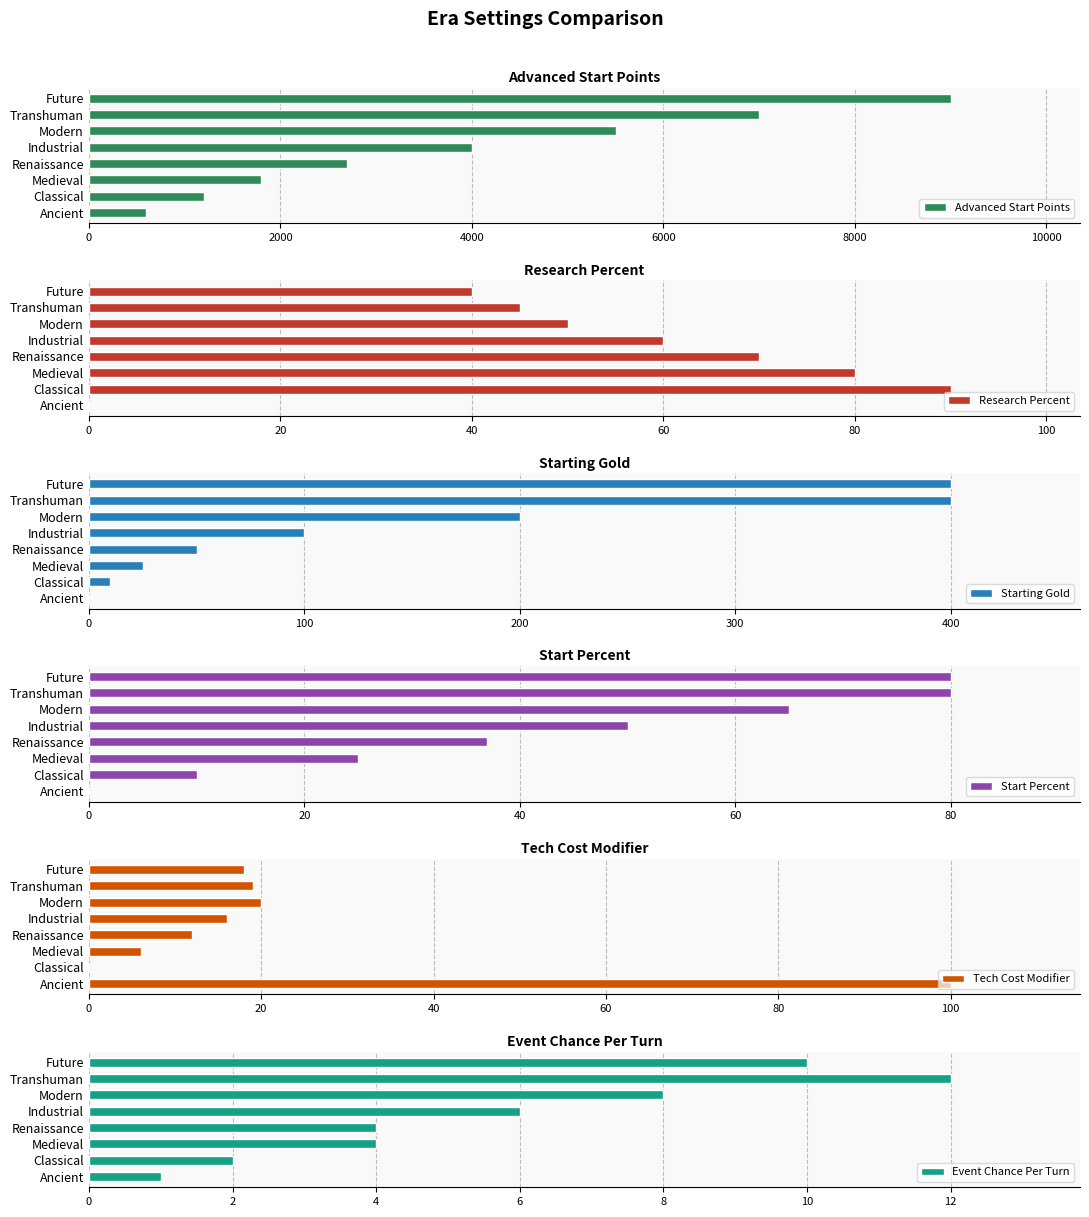

Is it true that Tech Cost Modifier equals 12 at Renaissance?

True